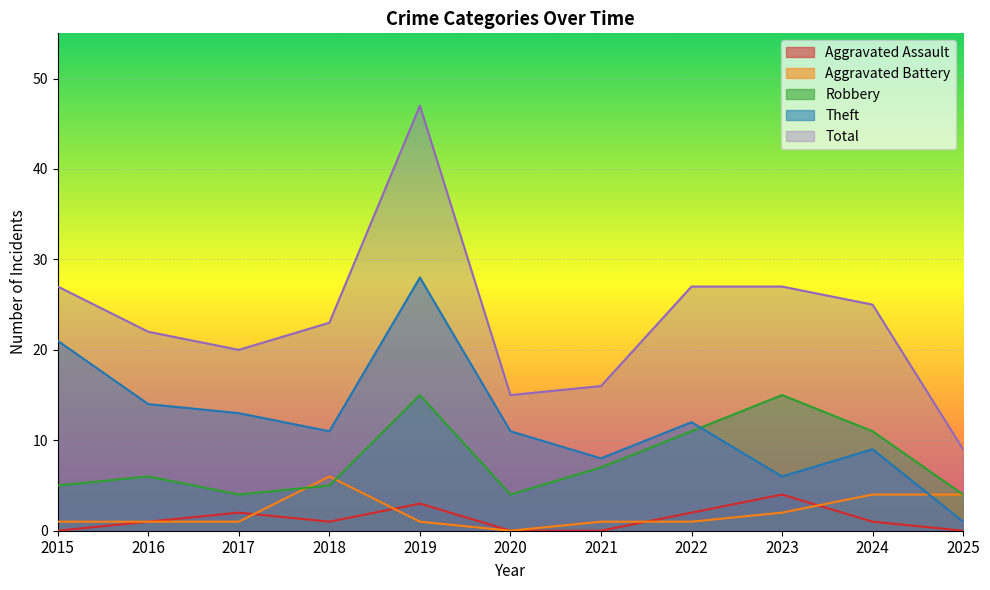

What is the sum of the Aggravated Assault values at 2019 and 2016?

4